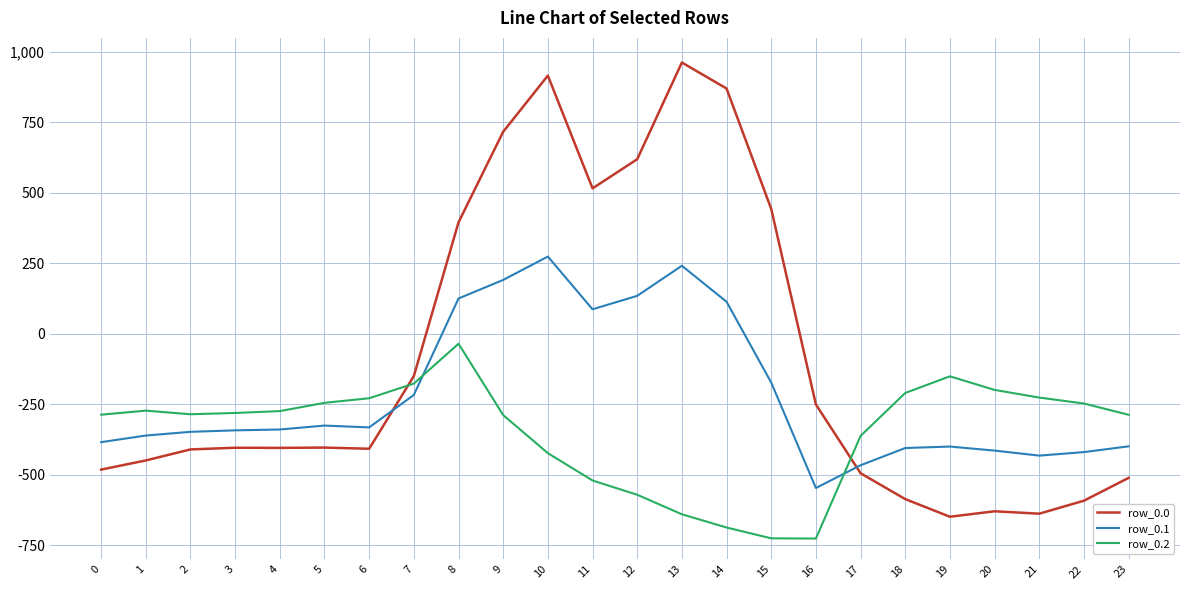

What is the approximate value of row_0.1 at 11?

87.0